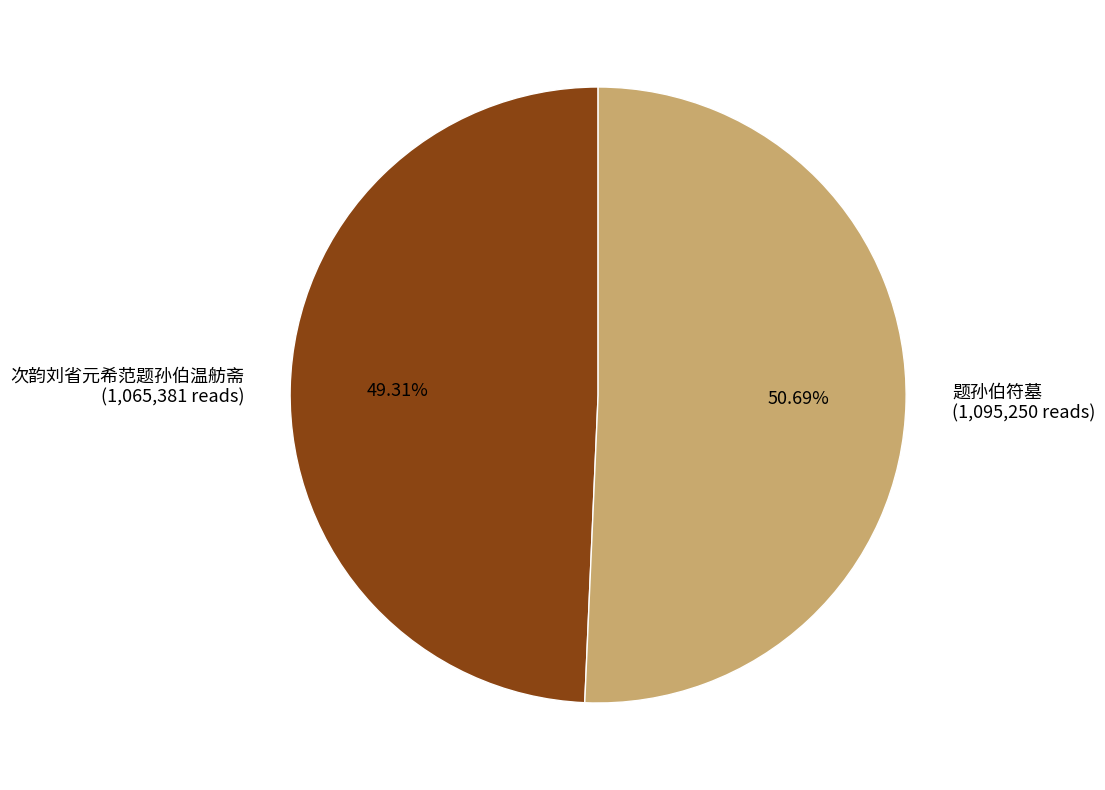

Which slice is the largest?

题孙伯符墓